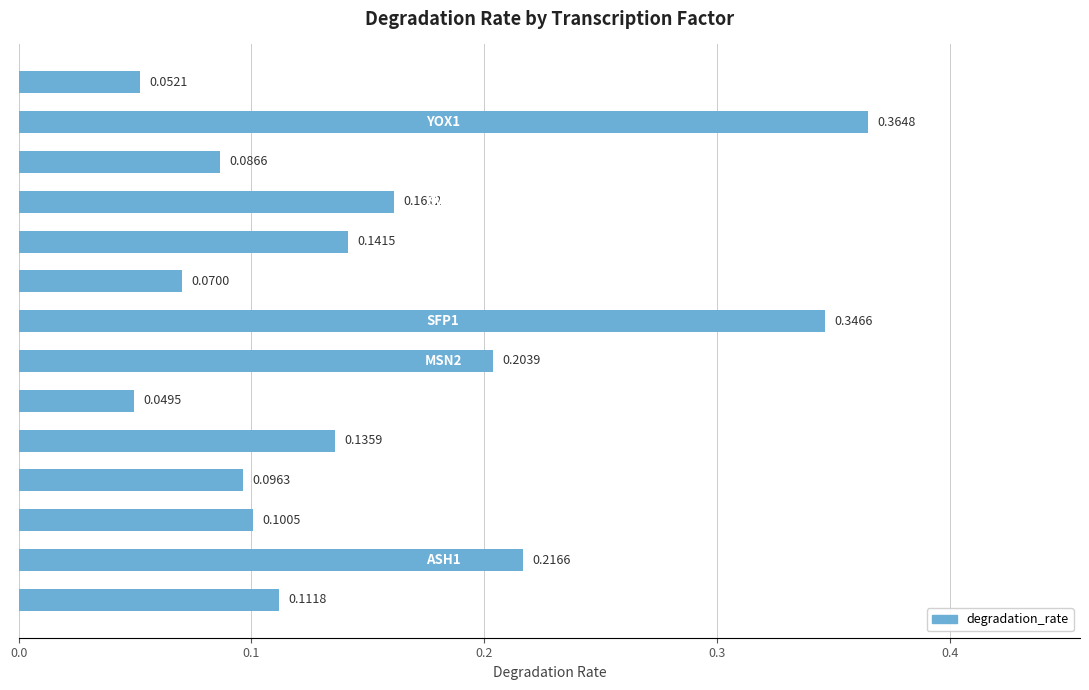

What is the sum of all values?

2.1